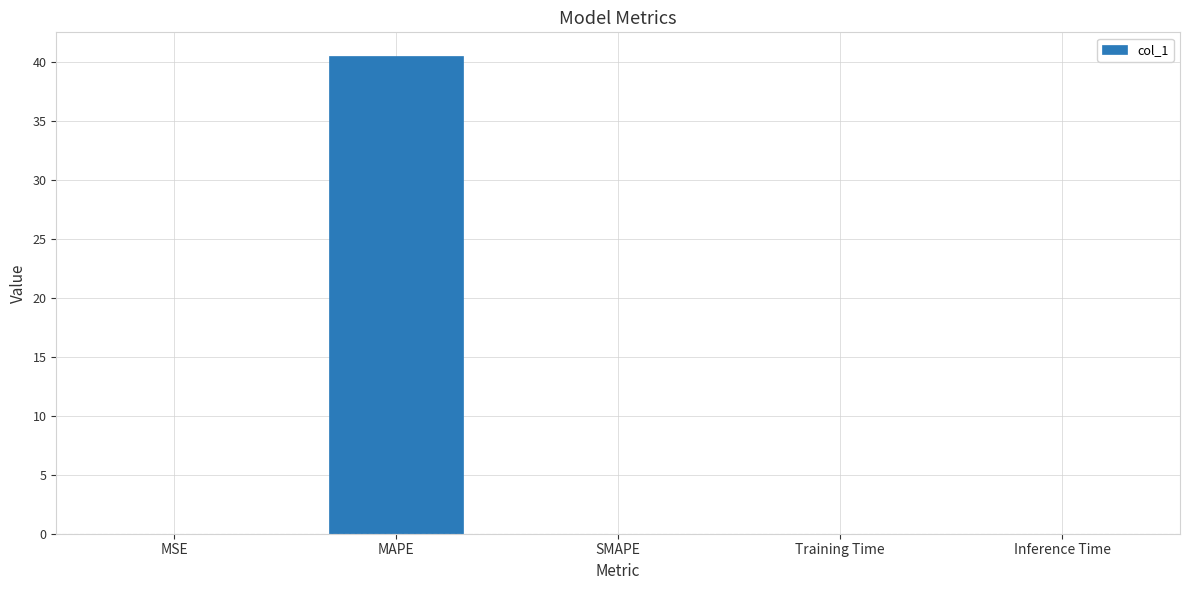

Which category has the highest value across all series?

MAPE